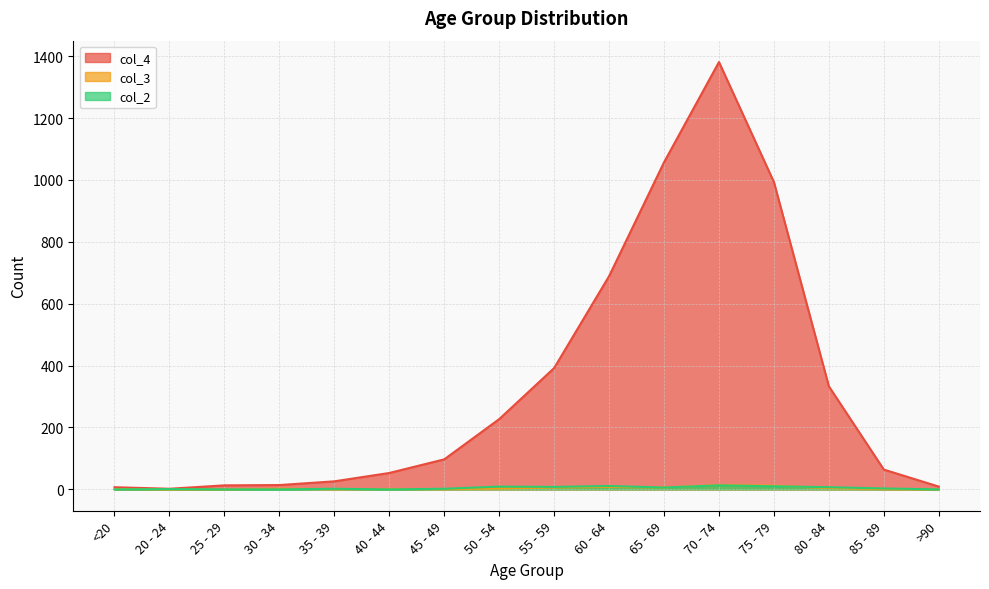

True or false: col_2 and col_4 intersect in this chart.

False